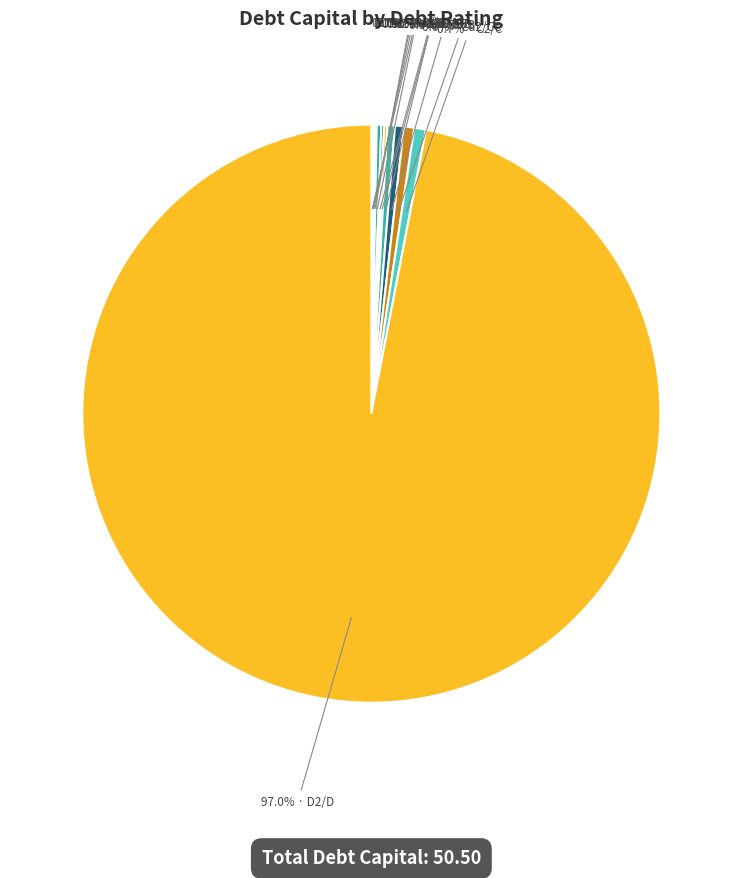

Rank the categories by value from lowest to highest.

Aaa/AAA, Aa2/AA, A1/A+, A2/A, A3/A-, Ba1/BB+, Ba2/BB, B2/B, B3/B-, Ca2/CC, C2/C, D2/D